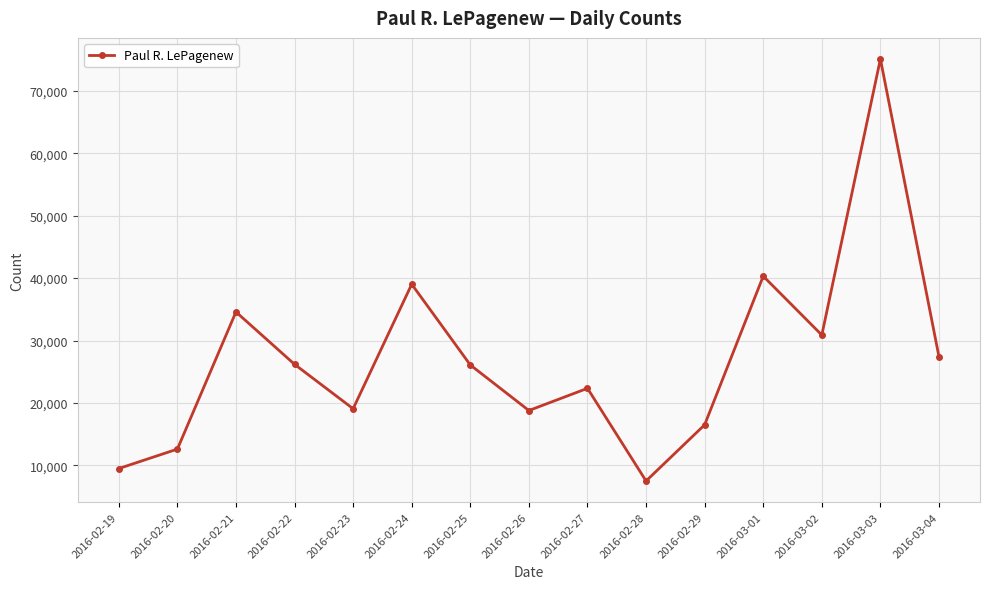

Between 2016-02-24 and 2016-02-28, which is larger?

2016-02-24